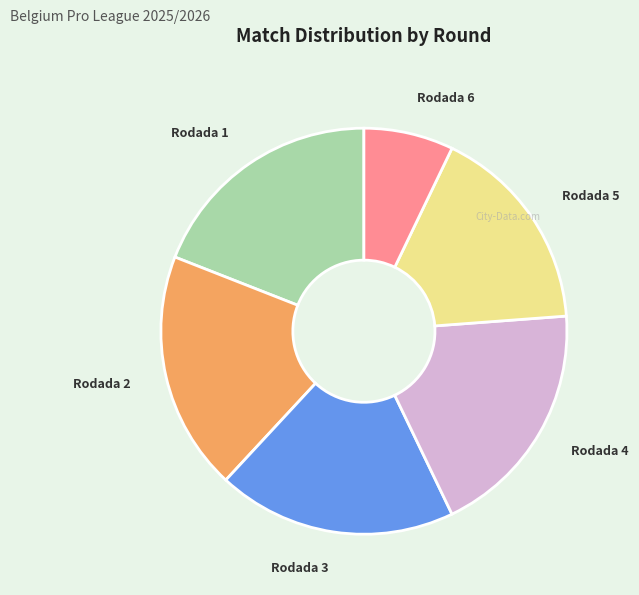

Is there any slice that represents more than half of the pie?

No